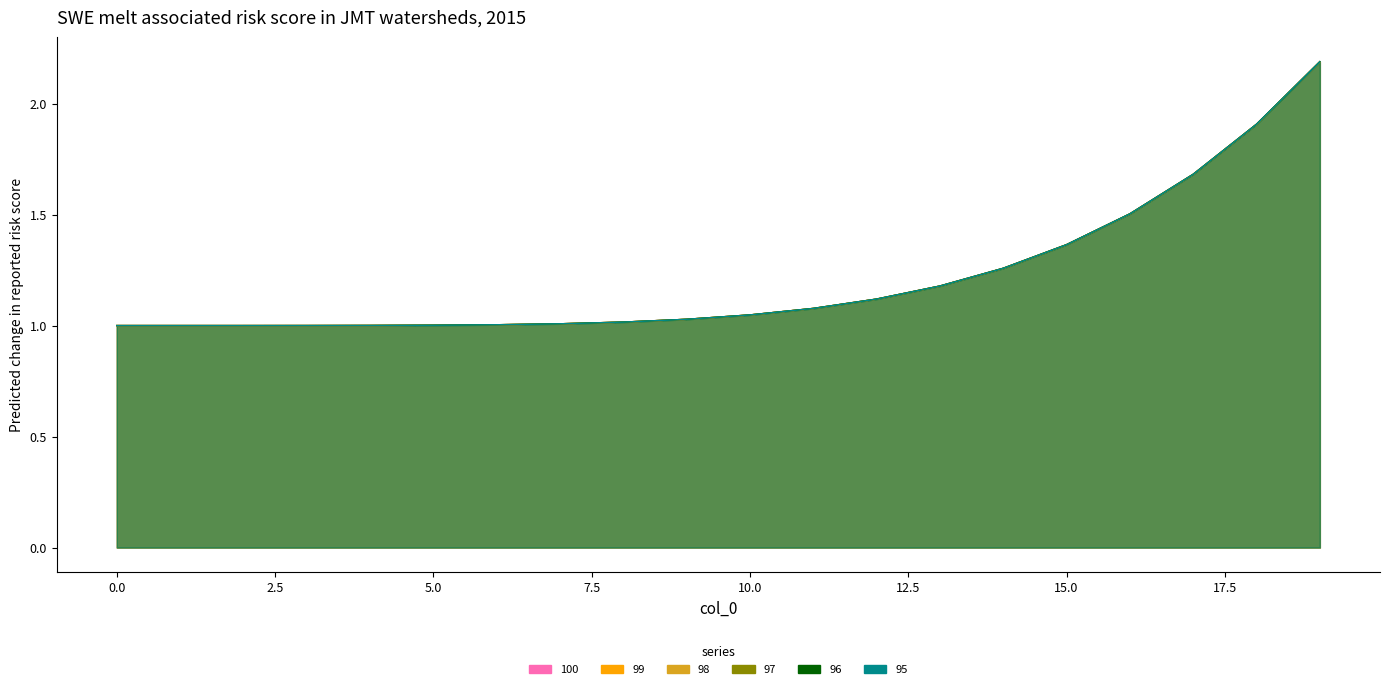

The 95 series shows 1.8 at 9. True or false?

False